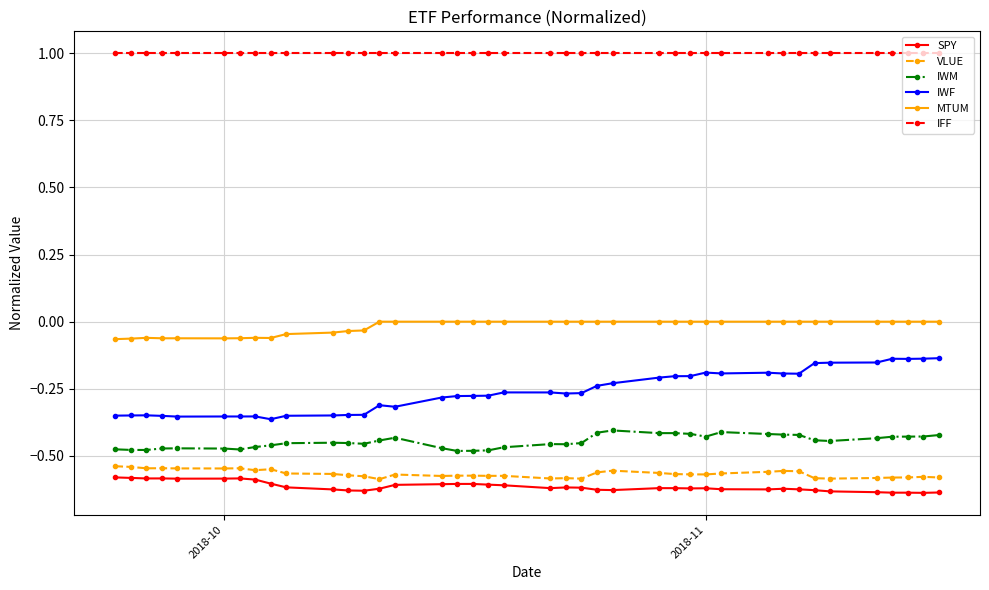

What is the greatest value displayed?

1.0